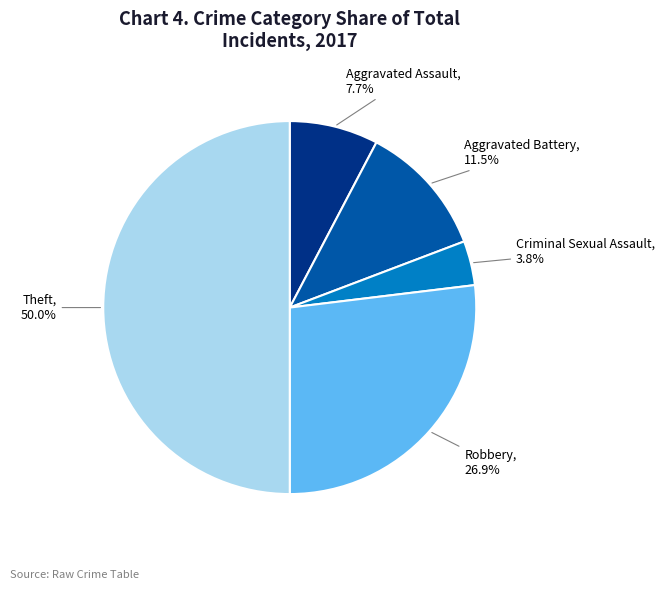

To the nearest percent, what is the average slice percentage?

20%